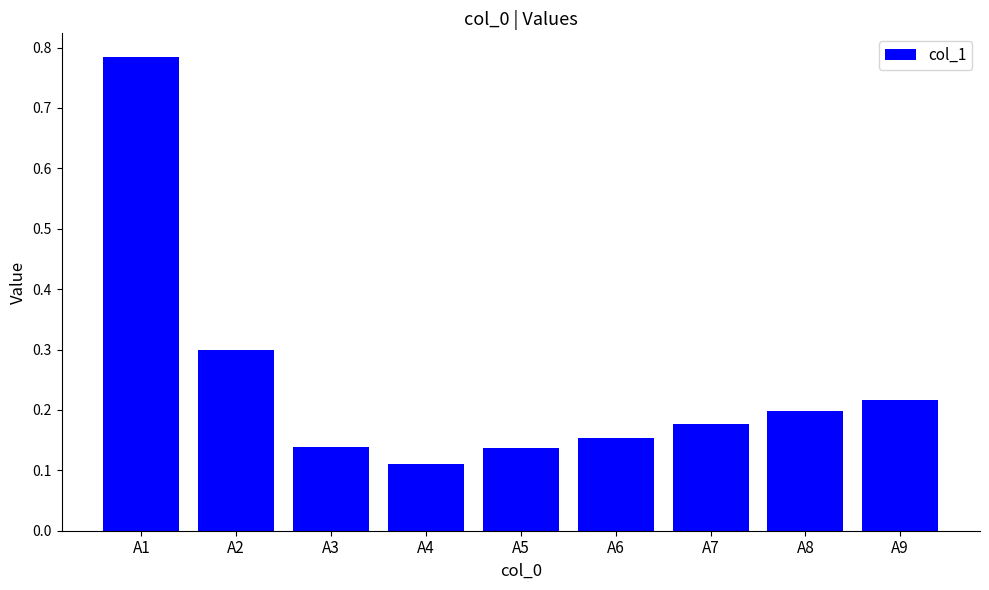

What is the approximate value at A2?

0.3